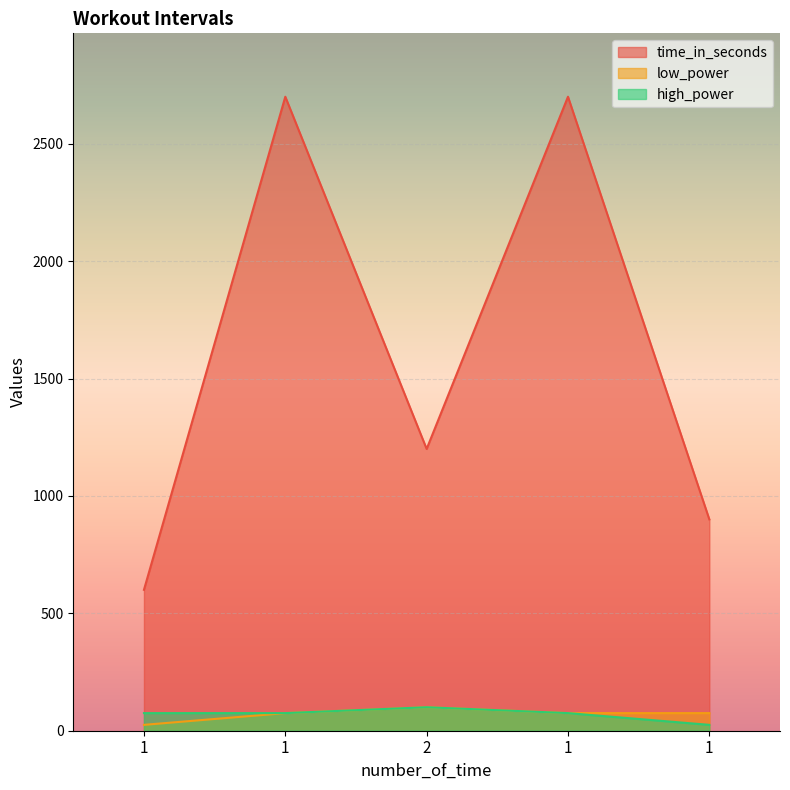

Which label corresponds to the largest value in the chart?

1